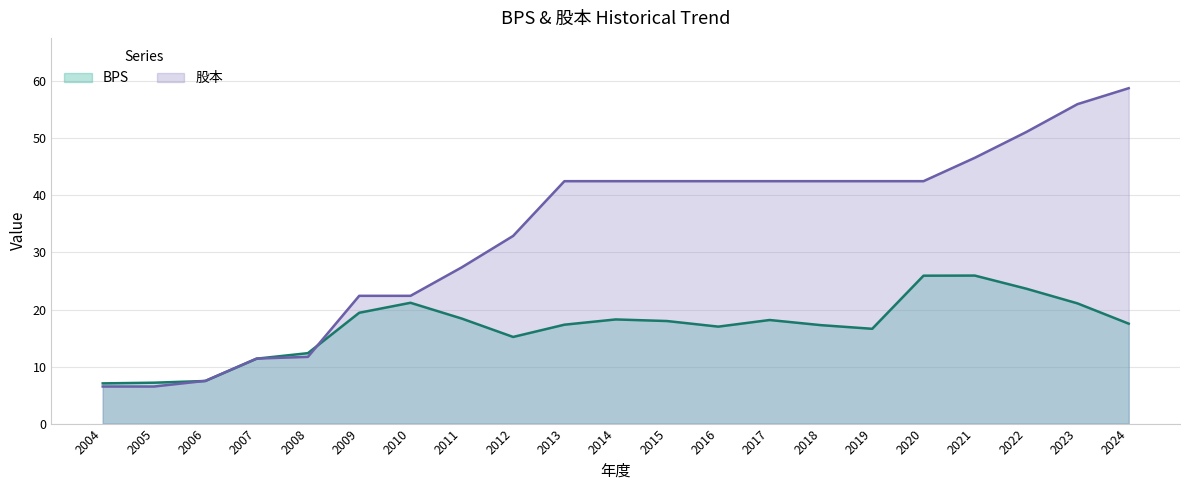

Reading left to right, what are all the values shown in this chart?

BPS: 2004=7.0	2005=7.2	2006=7.5	2007=11.4	2008=12.3	2009=19.4	2010=21.2	2011=18.4	2012=15.2	2013=17.3	2014=18.3	2015=18.0	2016=17.0	2017=18.2	2018=17.3	2019=16.6	2020=25.9	2021=25.9	2022=23.7	2023=21.1	2024=17.5
股本: 2004=6.5	2005=6.5	2006=7.5	2007=11.4	2008=11.7	2009=22.4	2010=22.4	2011=27.4	2012=32.9	2013=42.5	2014=42.5	2015=42.5	2016=42.5	2017=42.5	2018=42.5	2019=42.5	2020=42.5	2021=46.6	2022=51.1	2023=56.0	2024=58.8